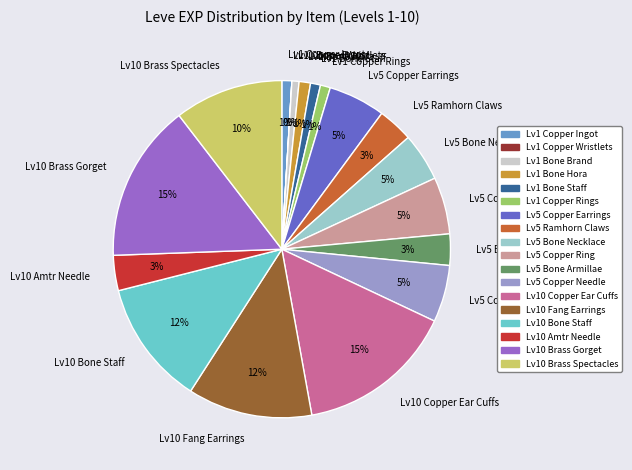

What percentage is the Lv5 Copper Ring slice, to the nearest percent?

5%